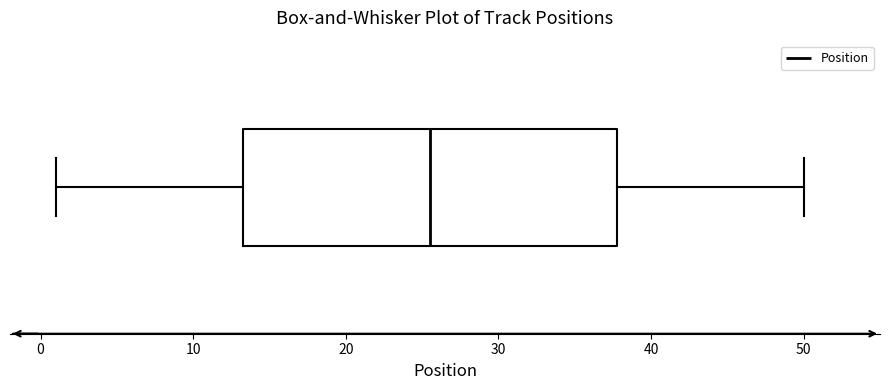

Transcribe this box plot: give where the median line is, the range the box spans, and where the two whiskers end, as read against the x-axis. The values are not printed on the chart, so give them approximately, as read against the axis.

median 26, box 13 to 38, whiskers 1 to 50